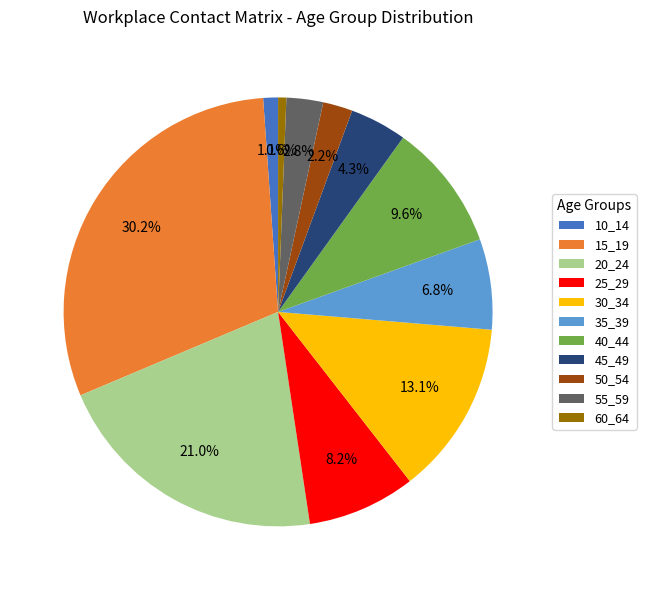

What percentage is the 10_14 slice, to the nearest percent?

1%